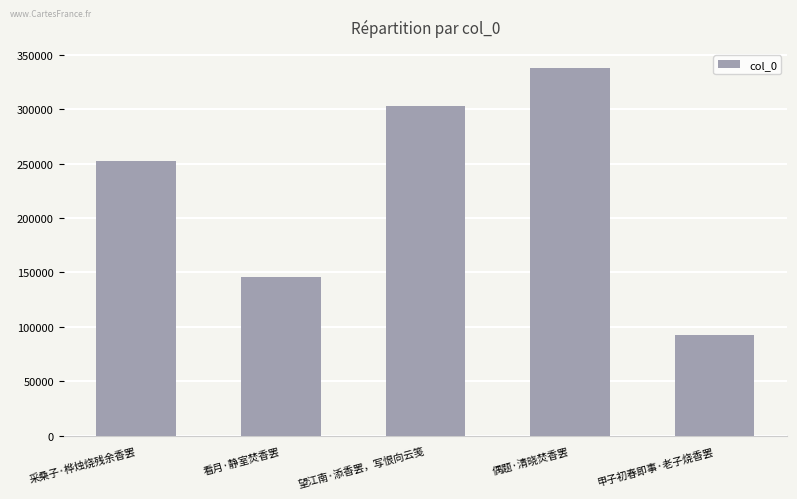

Reading left to right, what are all the values shown in this chart?

采桑子·桦烛烧残余香罢=252949	看月·静室焚香罢=145591	望江南·添香罢，写恨向云笺=302939	偶题·清晓焚香罢=337989	甲子初春即事·老子烧香罢=92123